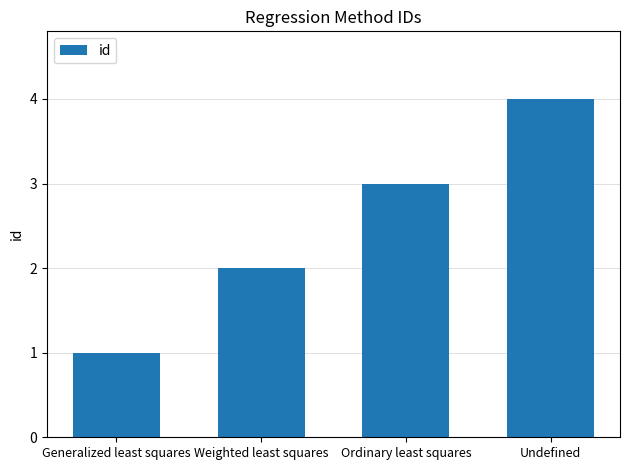

Reading left to right, transcribe all the data shown in this chart.

1	2	3	4